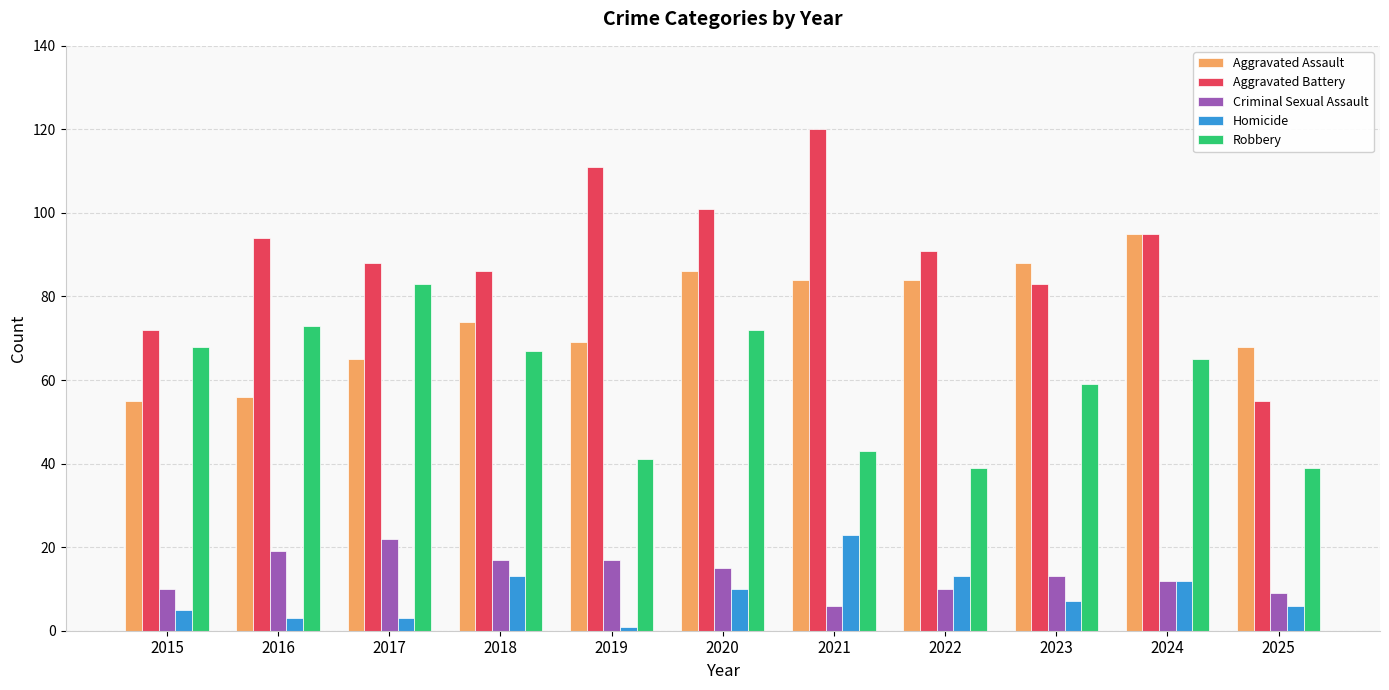

At which label is Aggravated Assault closest to 75?

2018